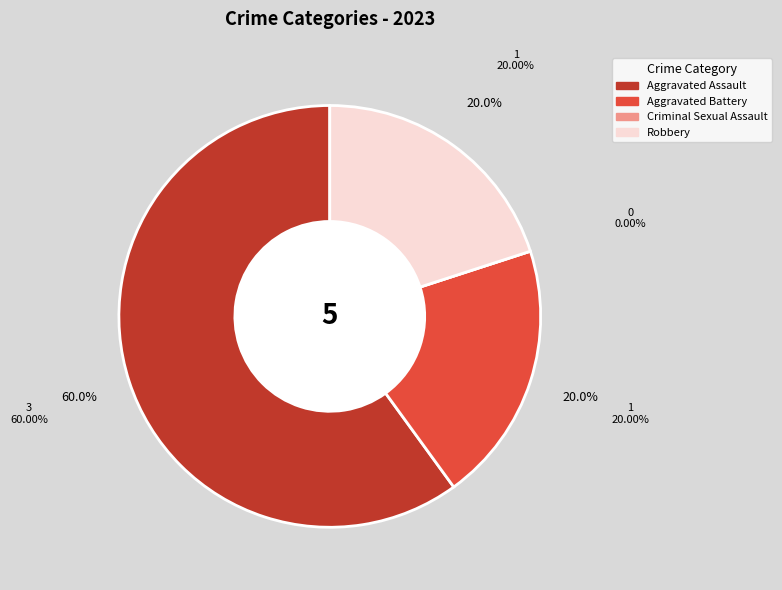

The Robbery slice represents 33% of the pie. True or false?

False